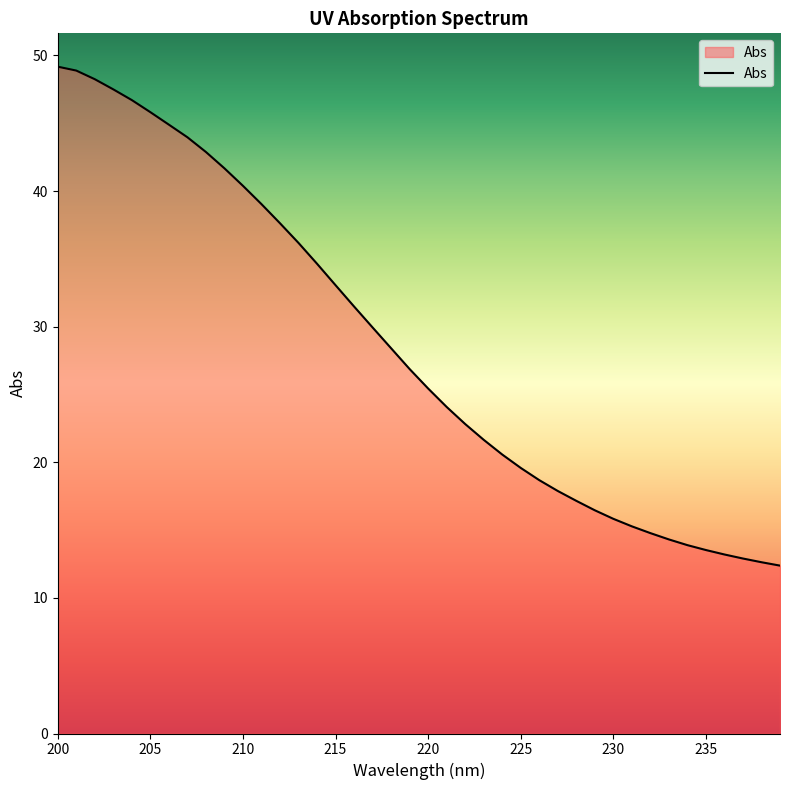

How many values are below 26?

20